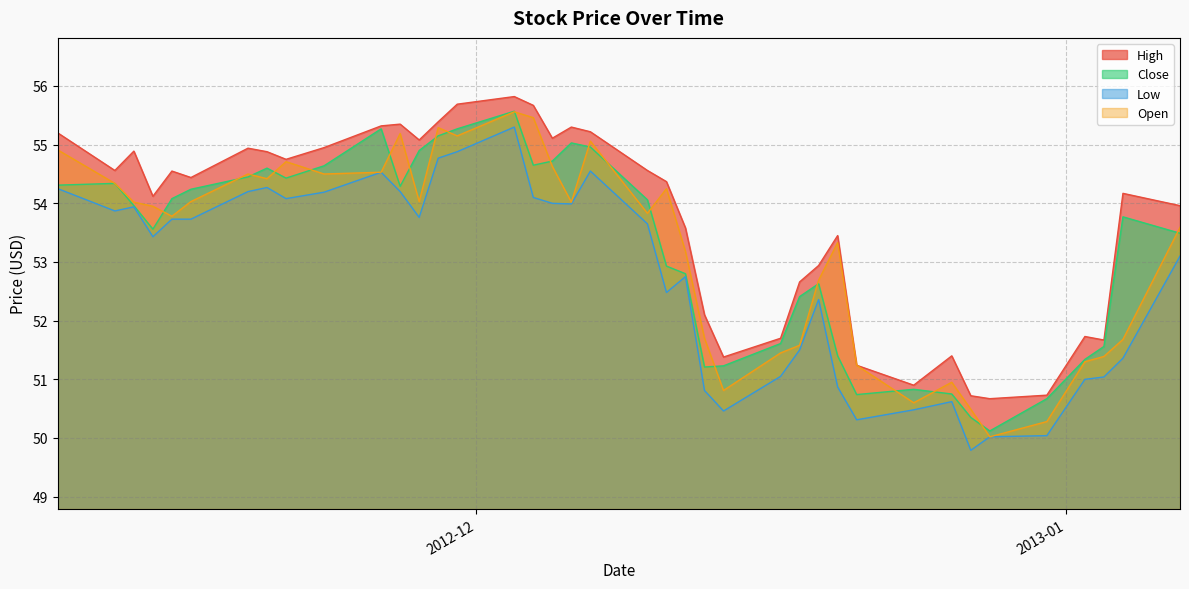

Which series changed the most between 2012-12-05 and 2012-12-17?

High